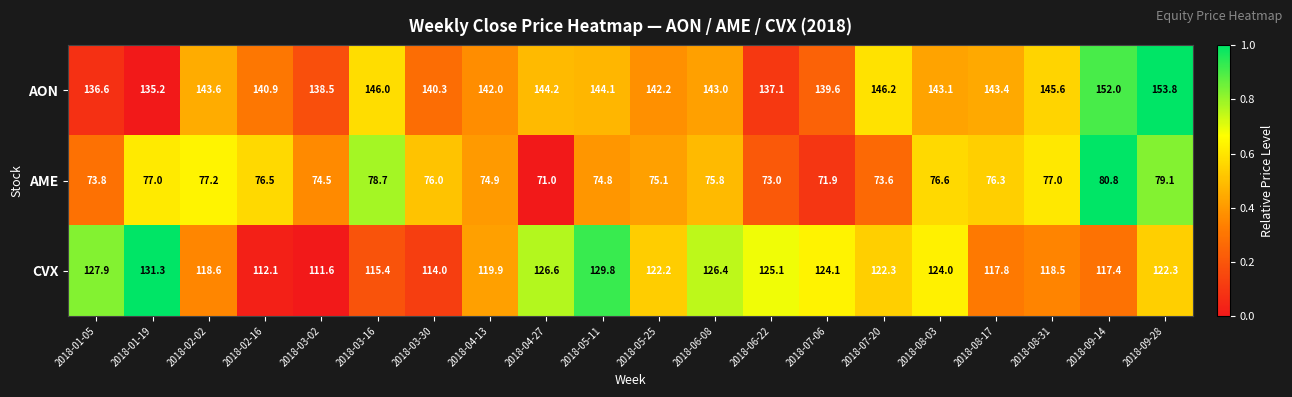

How many data points does each series have?

20